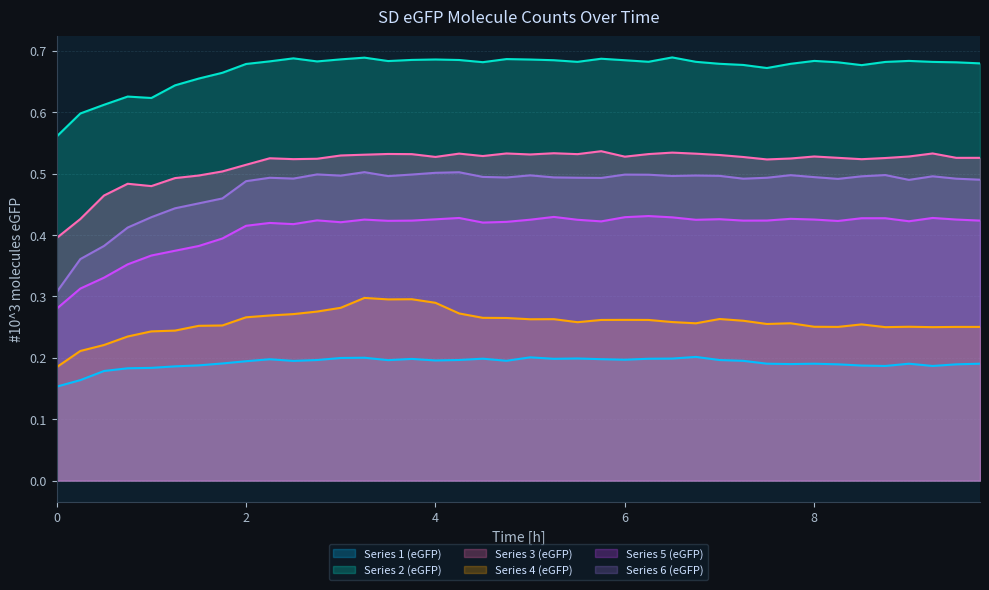

What is the difference between the second highest and second lowest values in the Series_4 series?

0.1